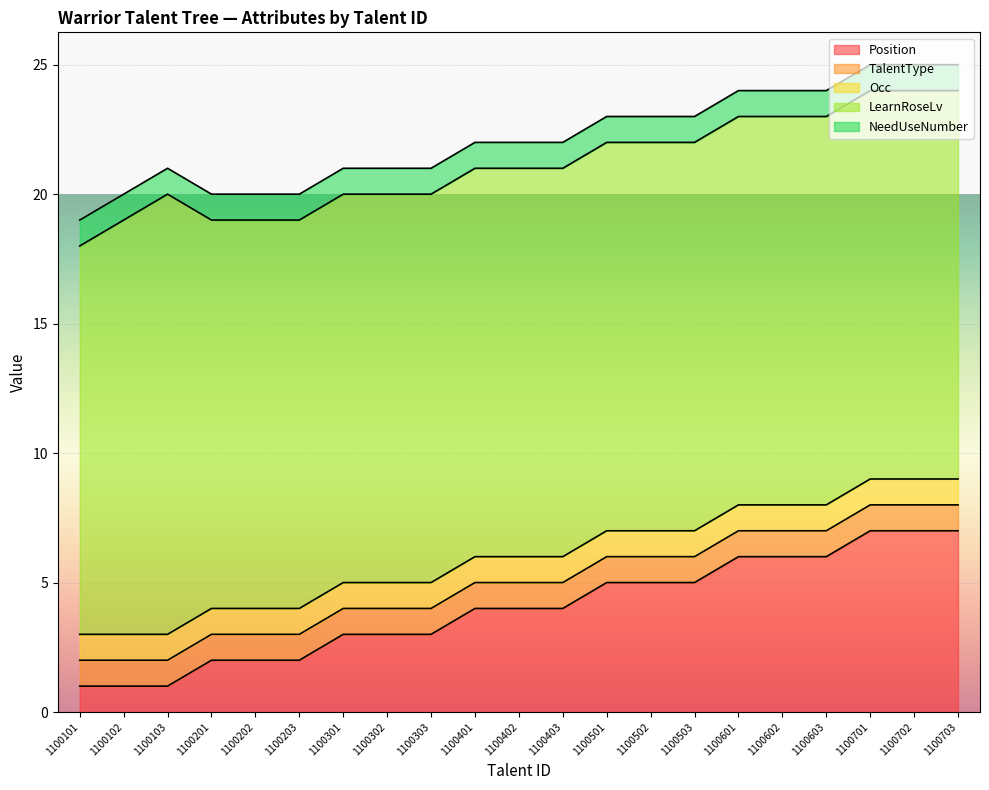

True or false: LearnRoseLv and Occ cross at least once.

False